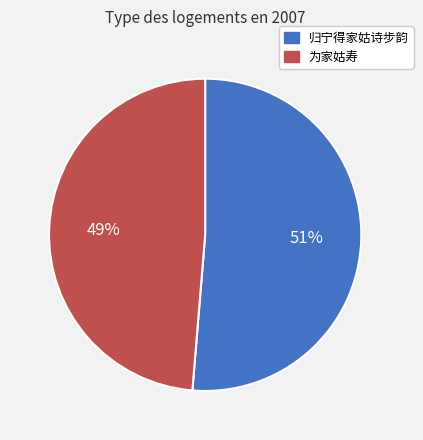

To the nearest percent, what is the average slice percentage?

50%